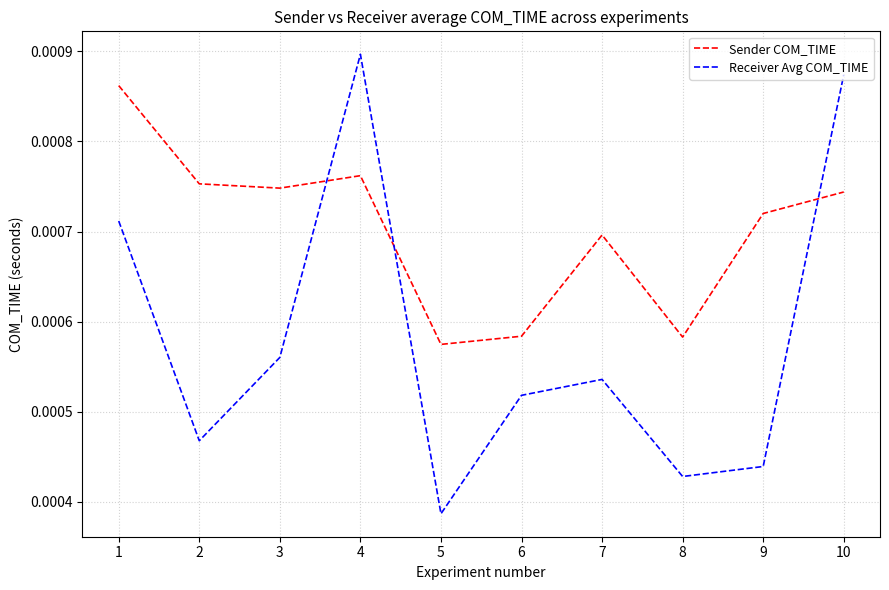

At 5, list the series in order from smallest to largest.

Receiver Avg COM_TIME, Sender COM_TIME